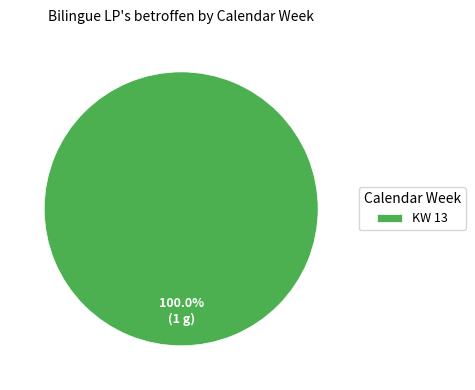

Which category accounts for the majority?

KW 13